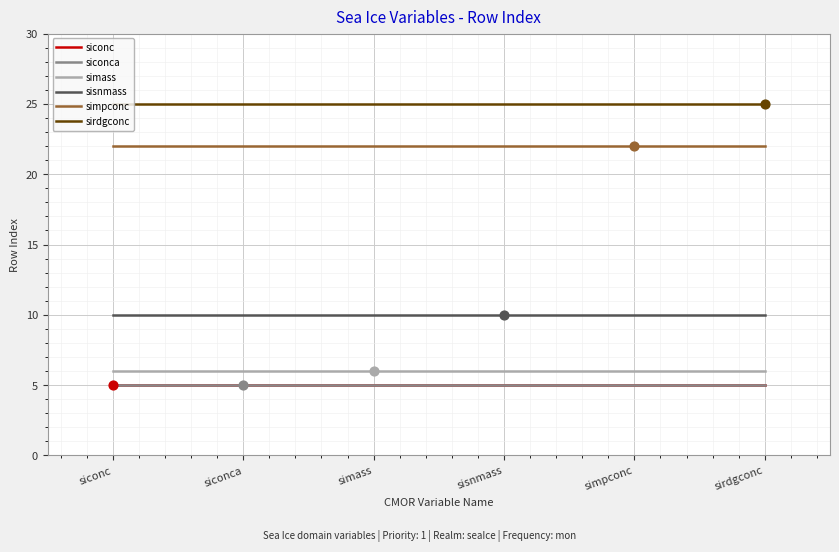

Is the value of simass at simass greater than the value of sirdgconc at siconca?

No